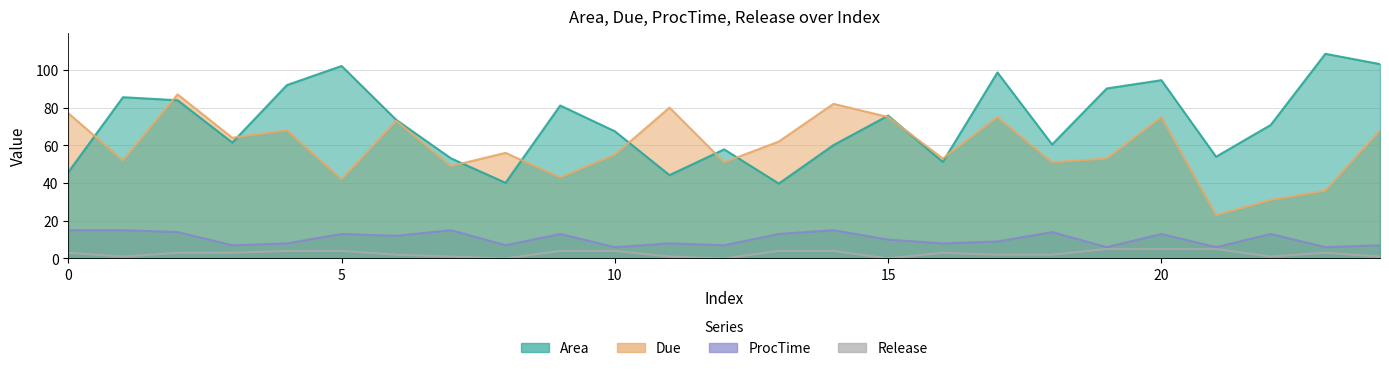

Which category has the lowest value across all series?

8